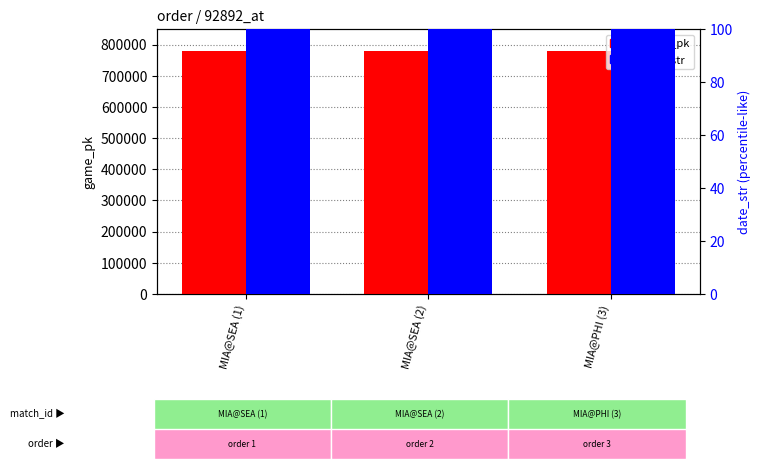

How many data points does each series have?

3